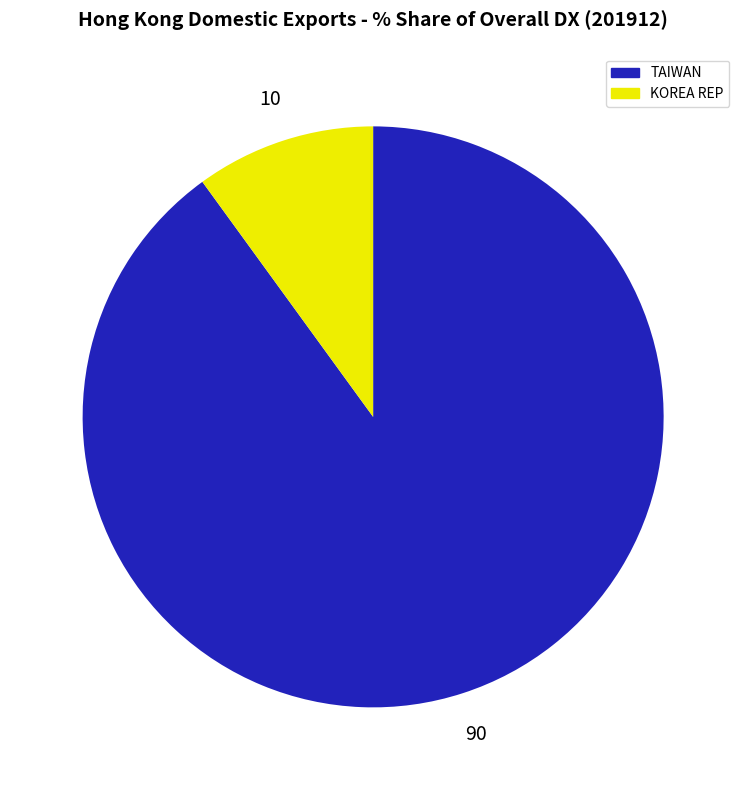

Is there a majority slice in this chart?

Yes